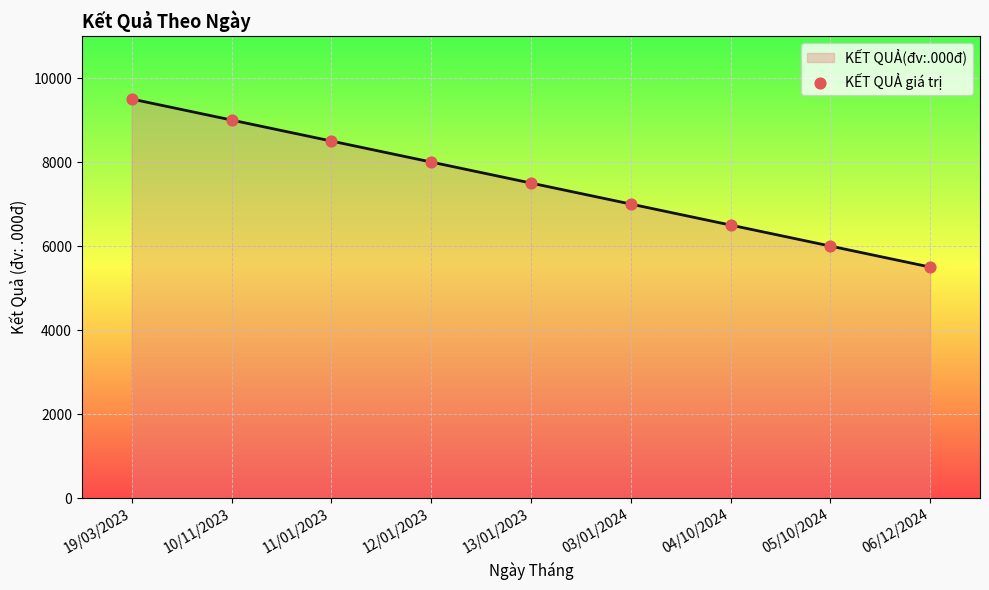

List the labels in order of value, largest first.

19/03/2023, 10/11/2023, 11/01/2023, 12/01/2023, 13/01/2023, 03/01/2024, 04/10/2024, 05/10/2024, 06/12/2024